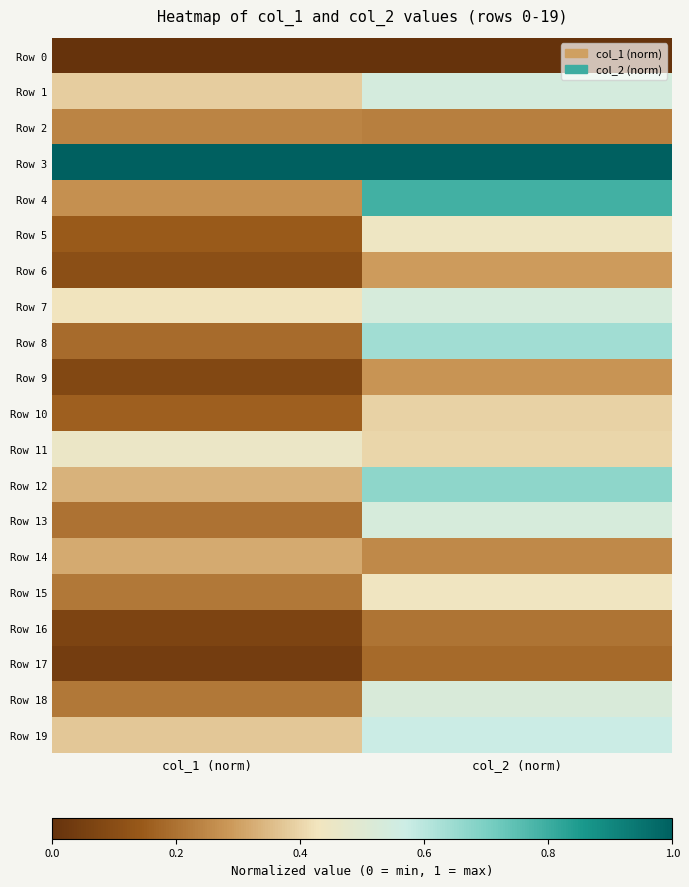

At which category is the sum across all series the highest?

col_2 (norm)